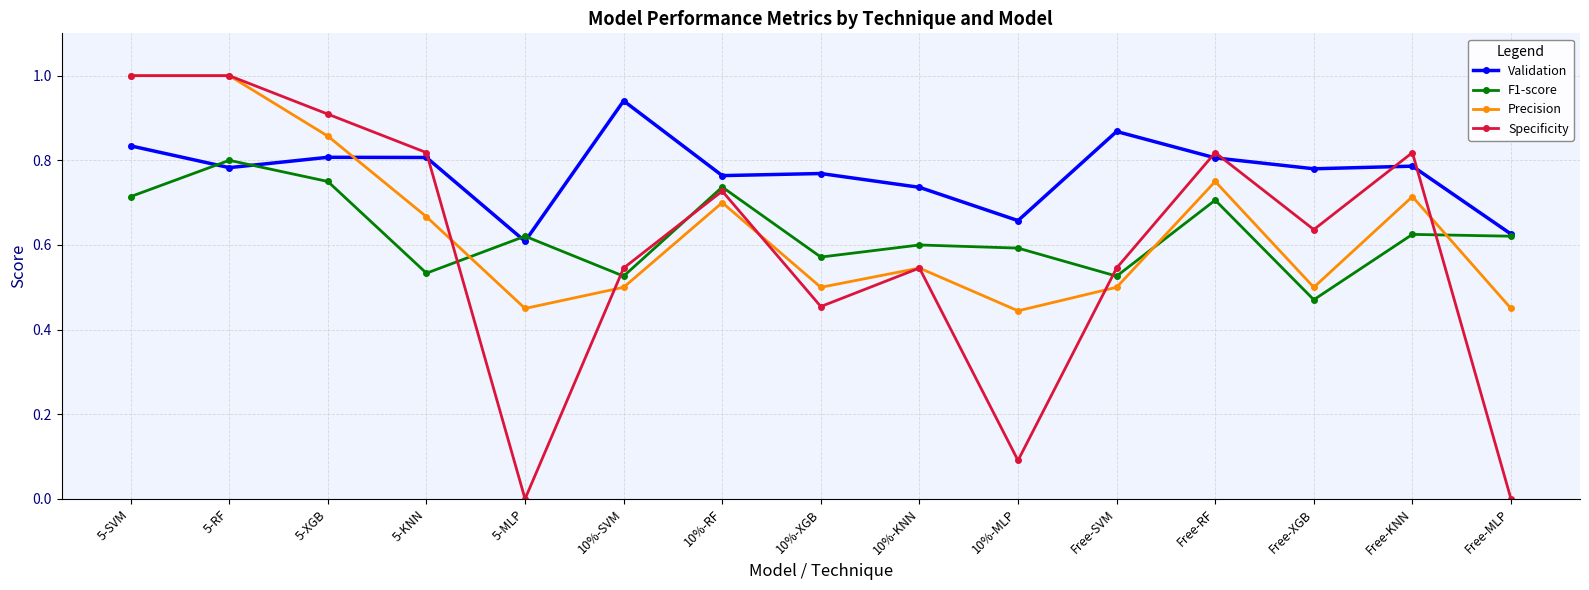

What is the total value across all series at Free-KNN?

2.9